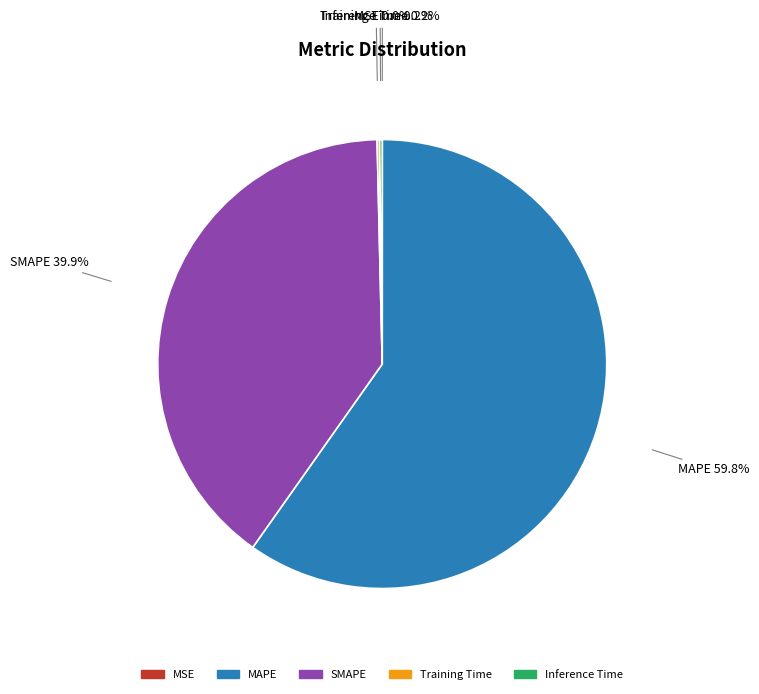

What is the ratio of the value at MAPE to the value at SMAPE?

1.5